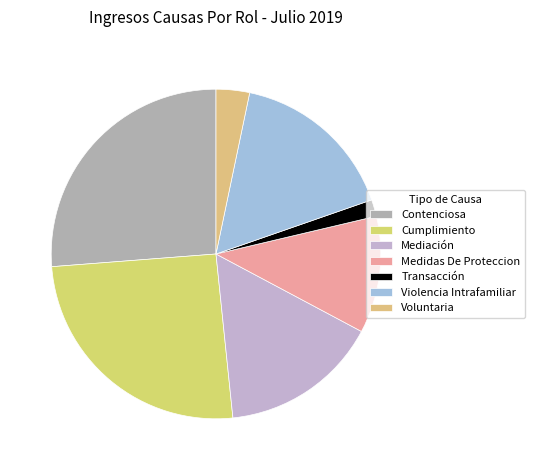

The Cumplimiento slice represents 25% of the pie. True or false?

True